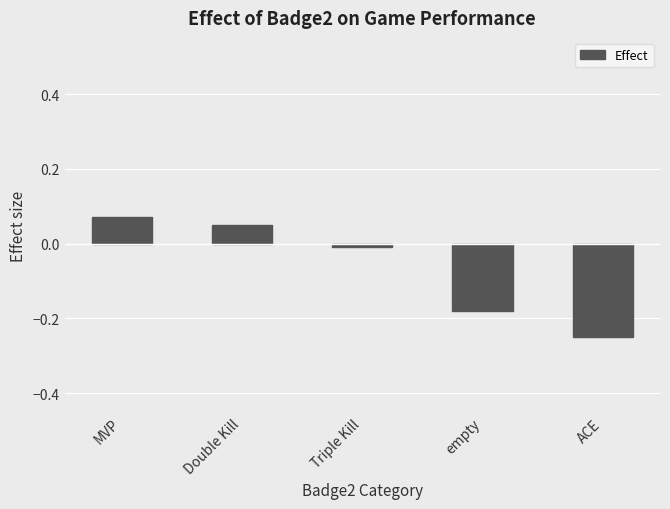

Rank the categories by value from highest to lowest.

MVP, Double Kill, Triple Kill, empty, ACE